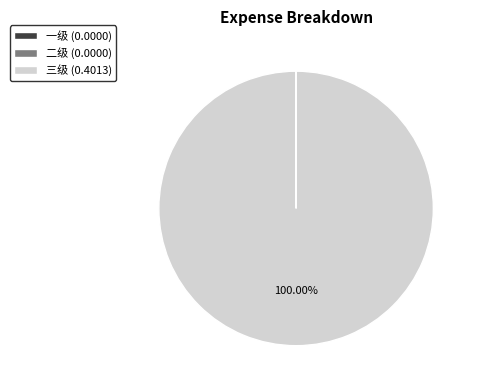

Is there any slice that represents more than half of the pie?

Yes